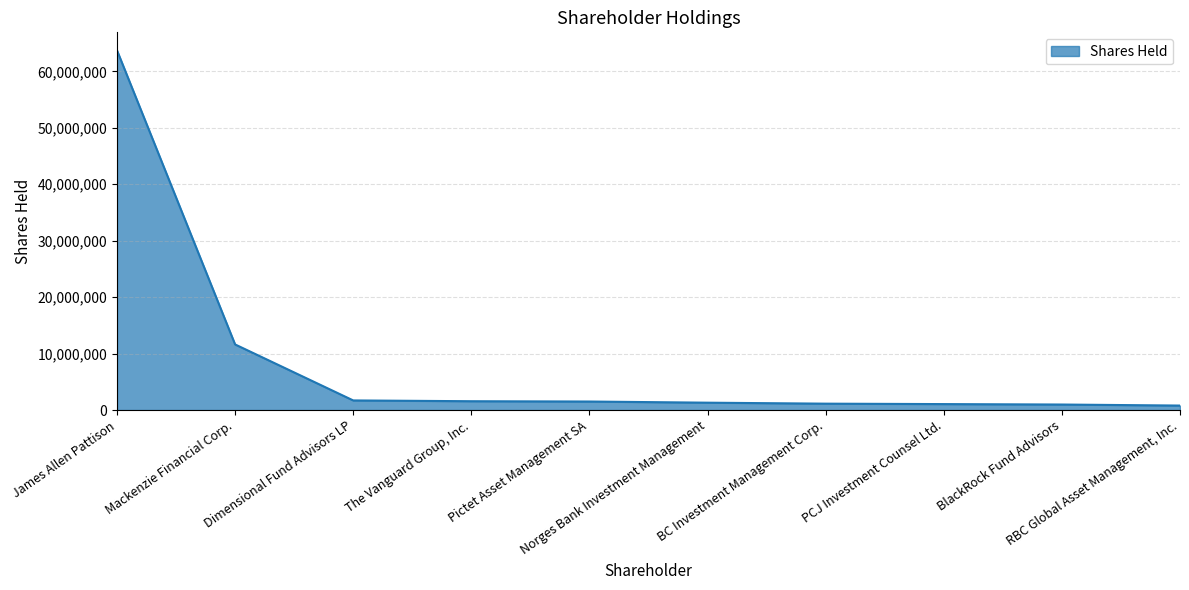

How many lines are shown in the chart?

1